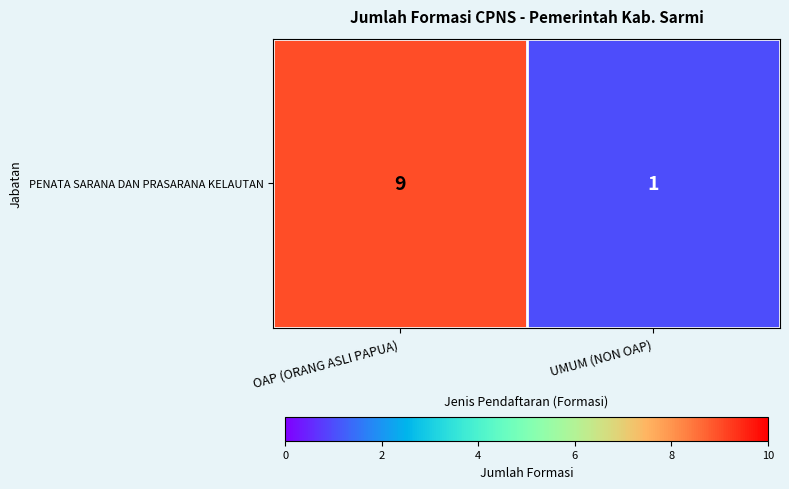

Reading left to right, extract all data points from this chart.

OAP (ORANG ASLI PAPUA)=9	UMUM (NON OAP)=1